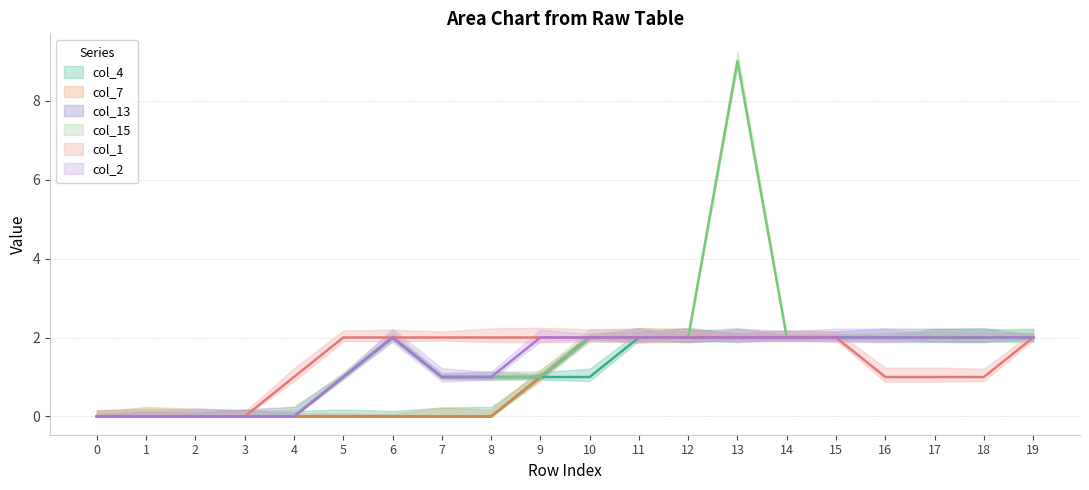

Rank the series at 10 from highest to lowest value.

col_7, col_13, col_15, col_1, col_2, col_4